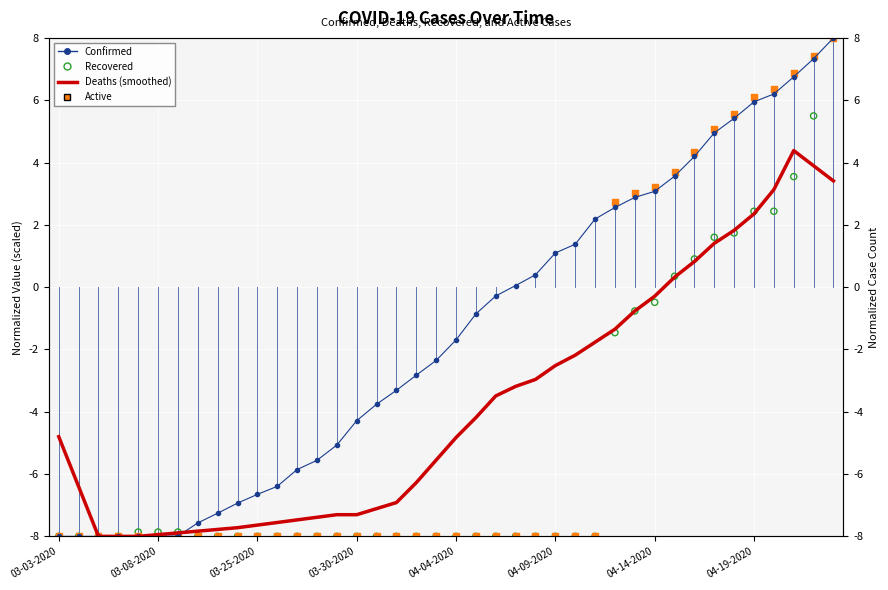

Is the value of Deaths at 9 greater than the value of Recovered at 10?

Yes